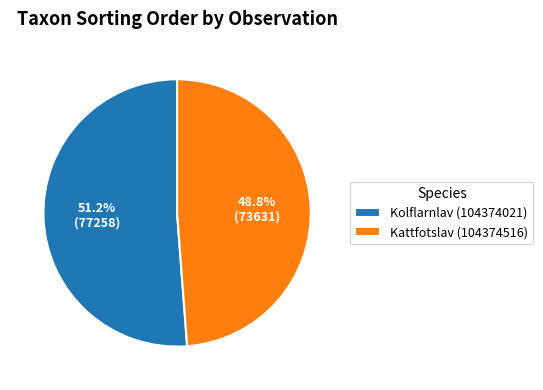

True or false: Kolflarnlav (104374021) accounts for 38% of the total.

False